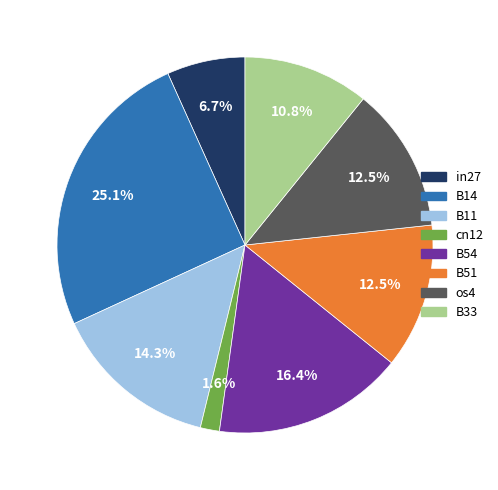

Between cn12 and B54, which is larger?

B54